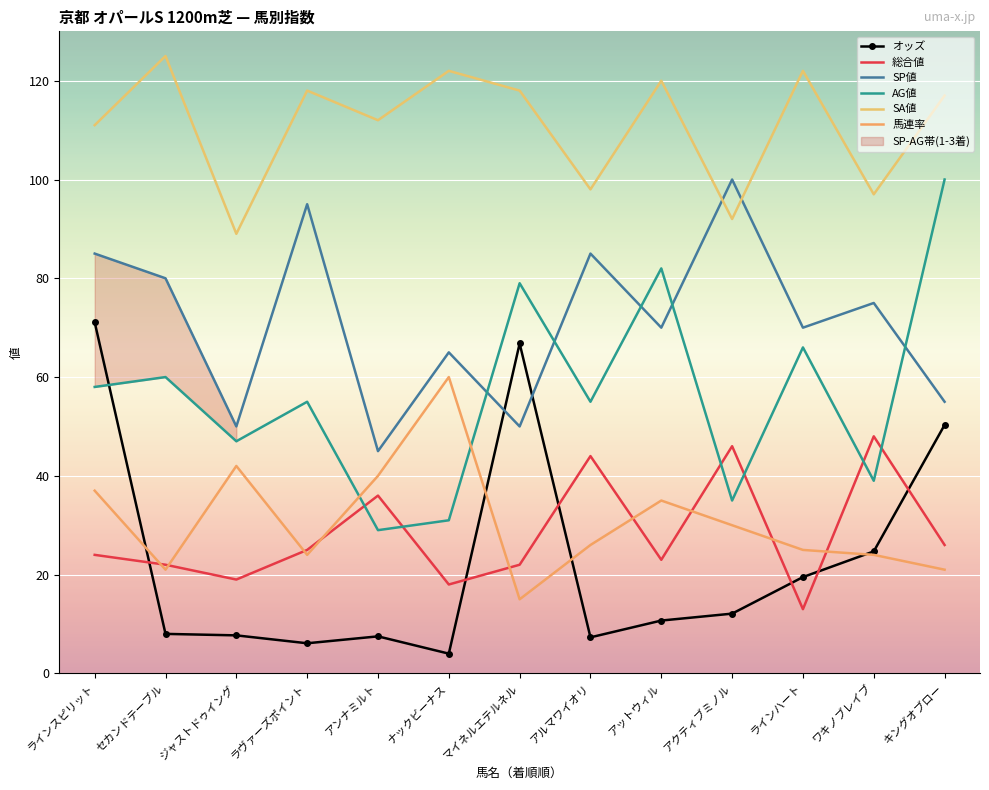

Which series has the largest range (max minus min)?

AG値